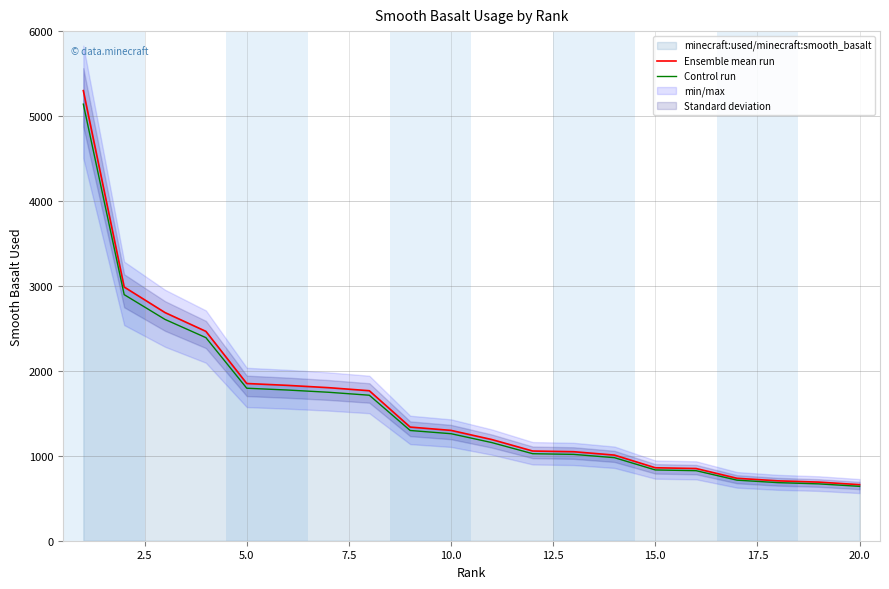

What is the lowest value of the Ensemble mean run series?

660.0